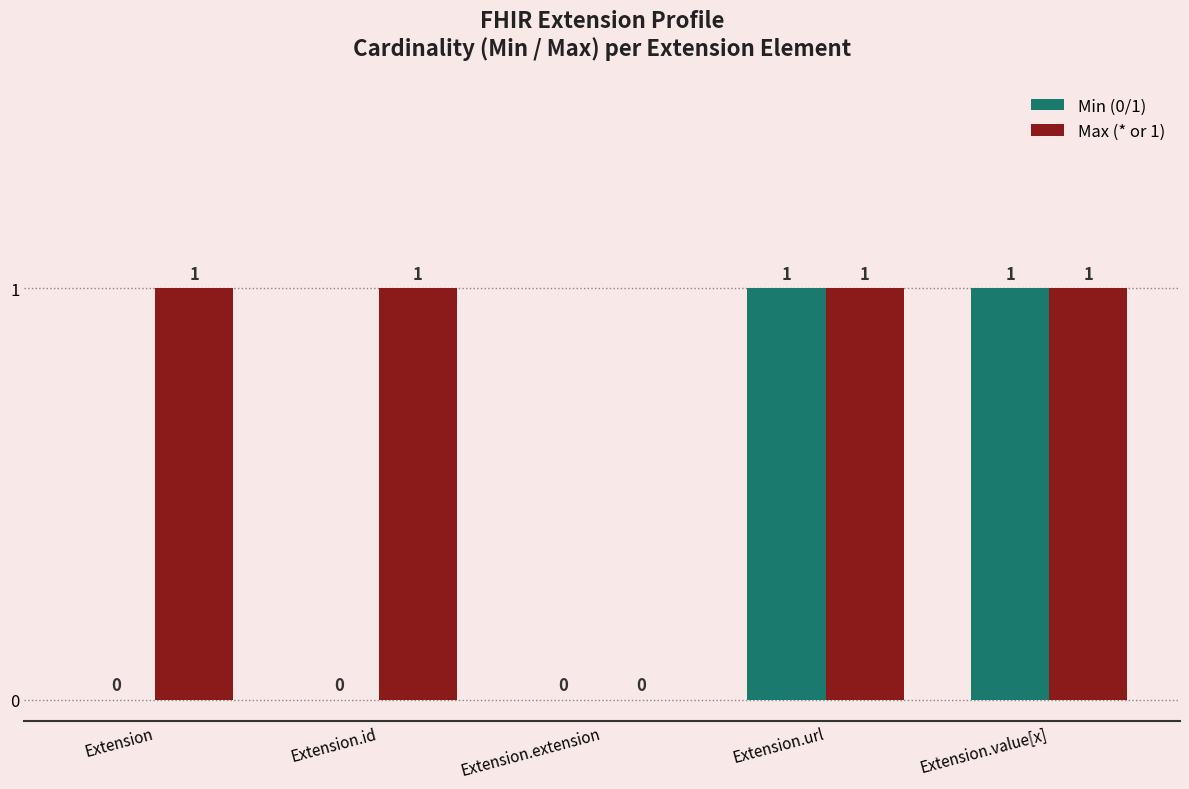

True or false: Max (* or 1) has a value of 1 at Extension.

True